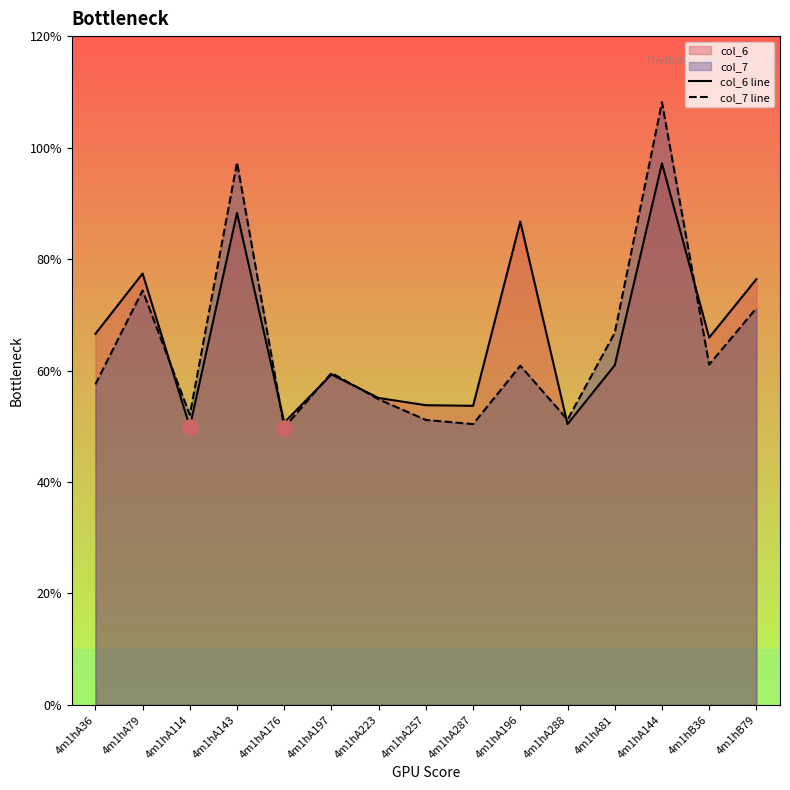

Which series has the largest total across all categories?

col_6 line